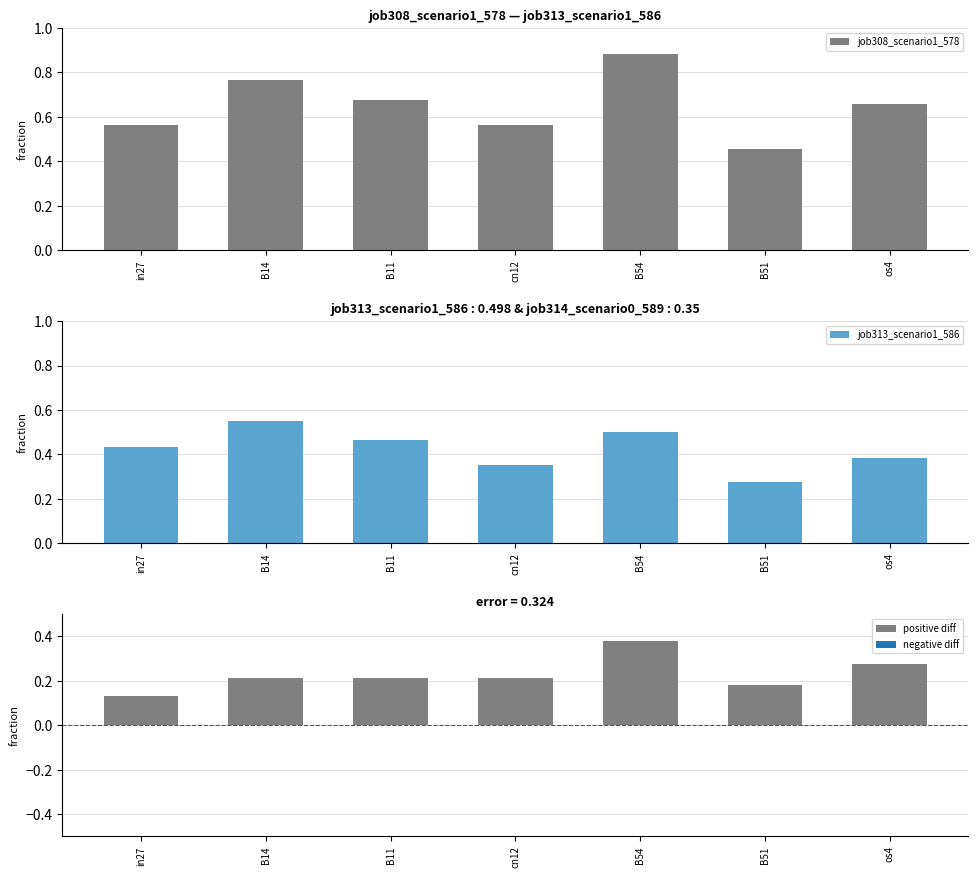

List the labels in order of job313_scenario1_586 value, smallest first.

B51, cn12, os4, in27, B11, B54, B14